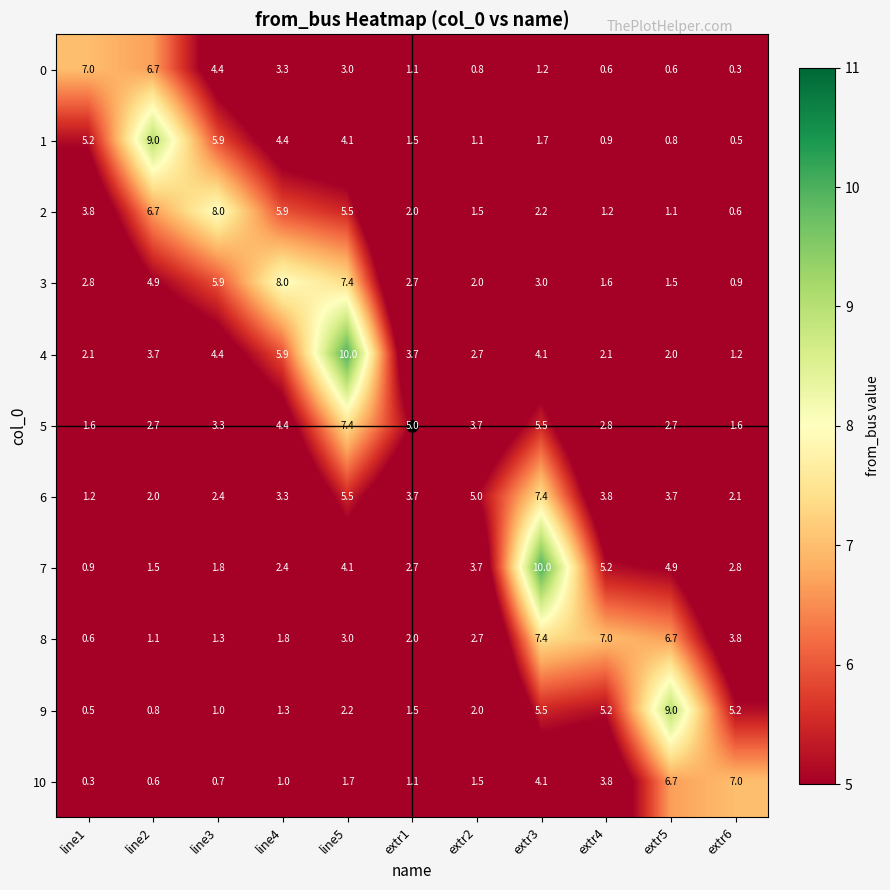

At which label is 0 closest to 3?

line5